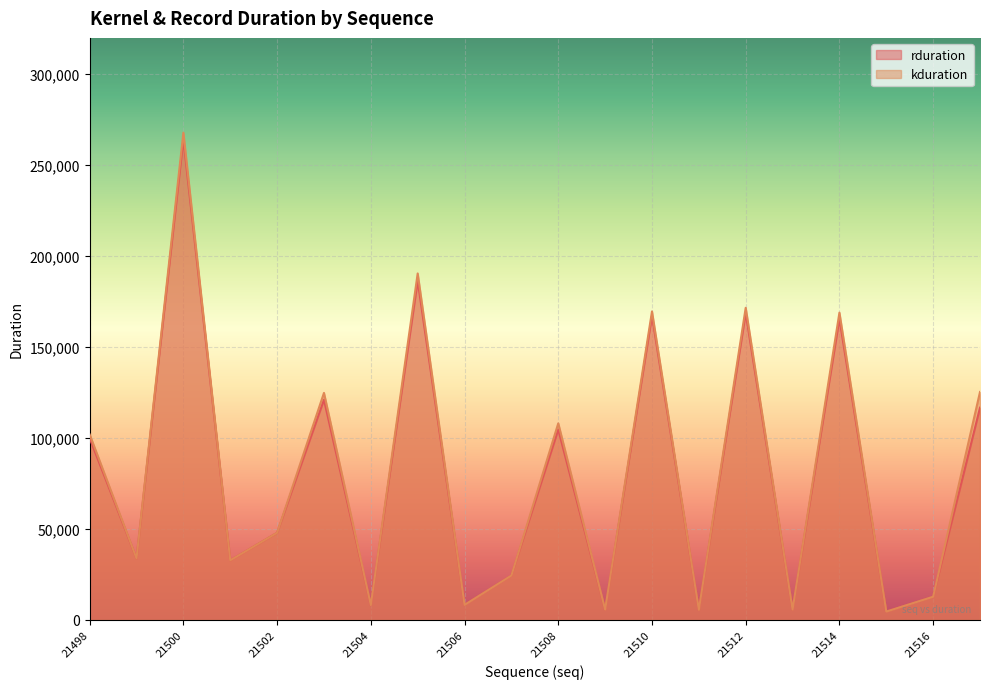

List the series in order of their peak value, lowest first.

rduration, kduration